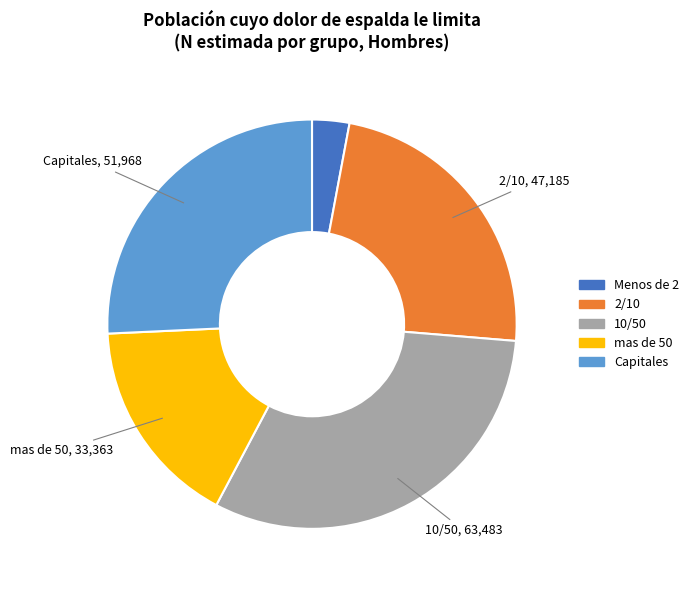

Combined, do Menos de 2 and 2/10 account for over 50%?

No